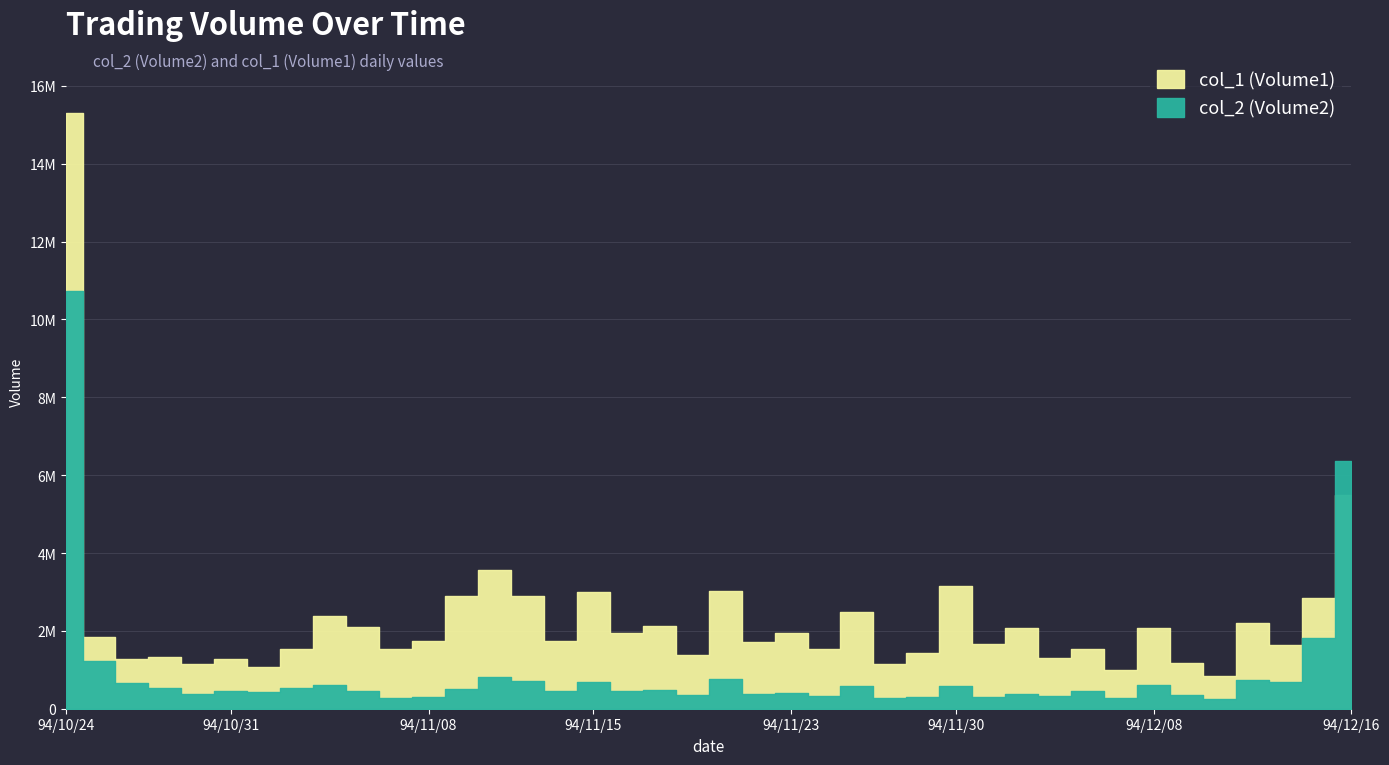

Is the value of col_1 (Volume1) at 94/12/15 greater than the value of col_2 (Volume2) at 94/11/23?

Yes